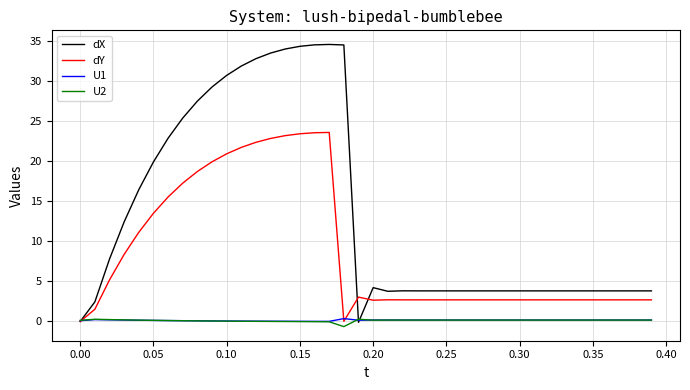

Which series has the widest spread of values?

dX